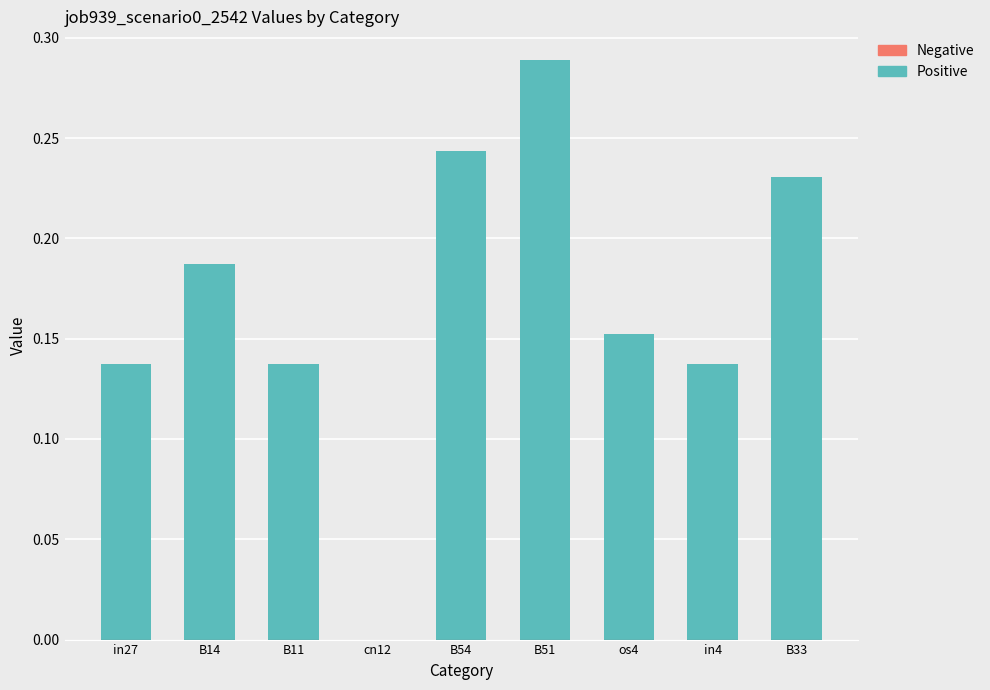

Are the bars grouped side by side (vs. stacked)?

No